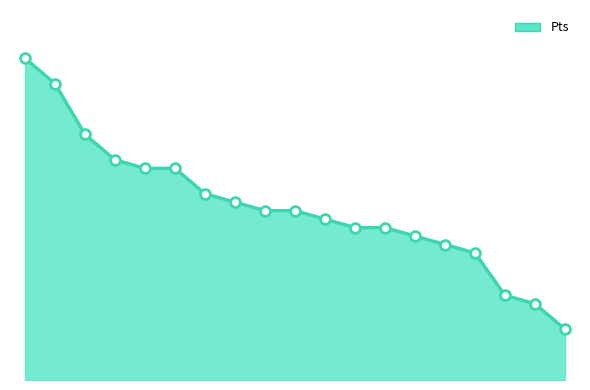

Is this an area chart (filled region under the line)?

Yes